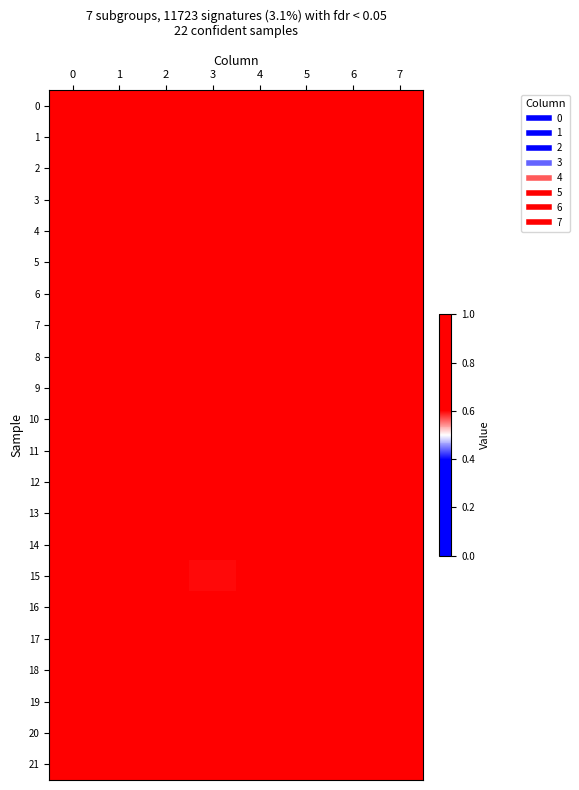

What is the smallest value displayed?

0.6